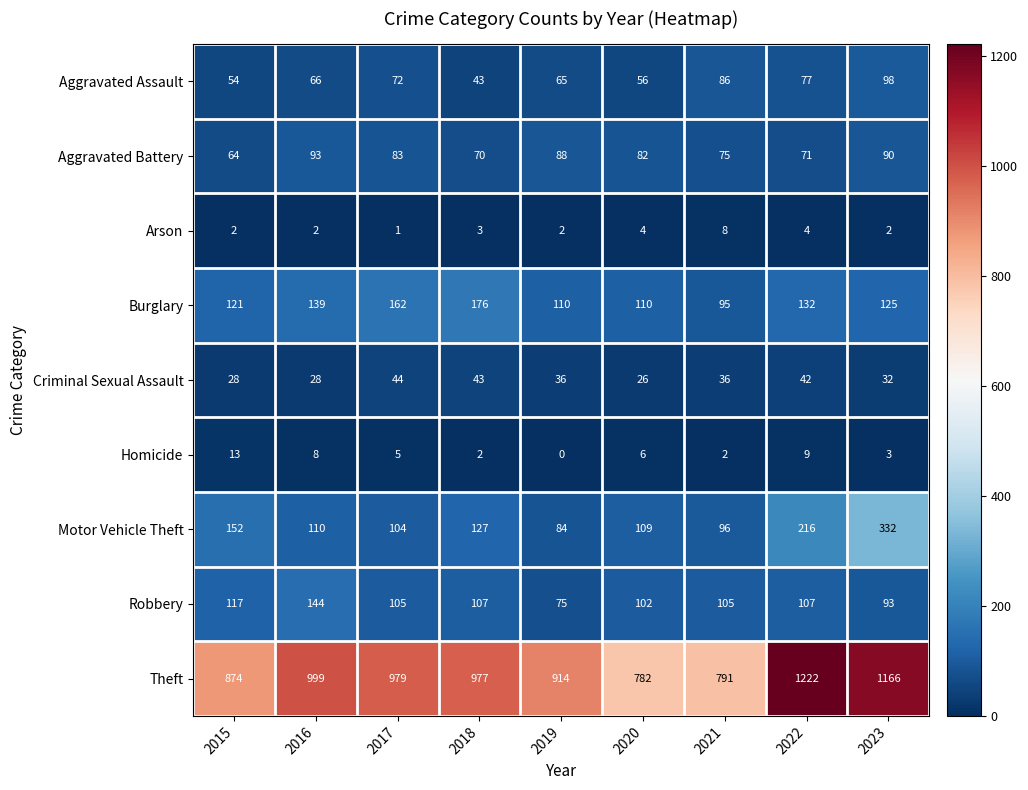

At which label does Homicide reach its minimum?

2019